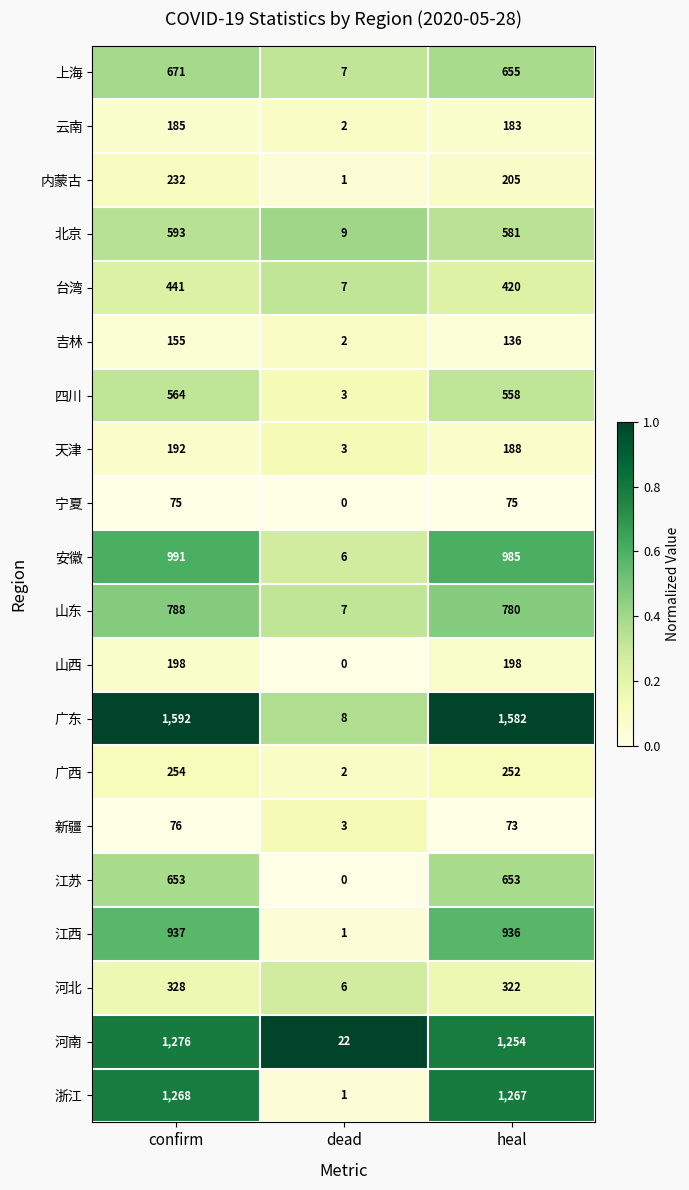

List the series in order of their peak value, highest first.

广东, 河南, 浙江, 安徽, 江西, 山东, 上海, 江苏, 北京, 四川, 台湾, 河北, 广西, 内蒙古, 山西, 天津, 云南, 吉林, 新疆, 宁夏